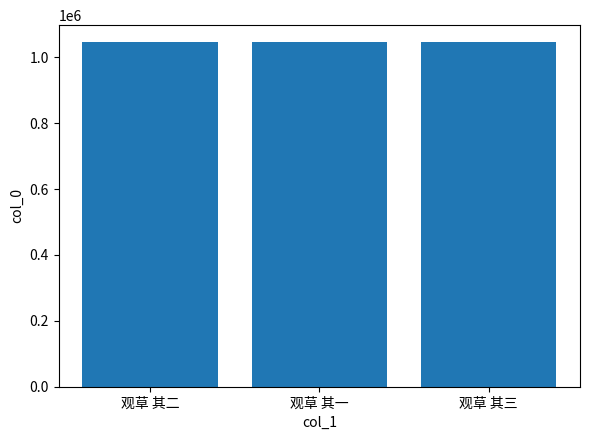

What is the label of the 2nd bar from the left?

观草 其一